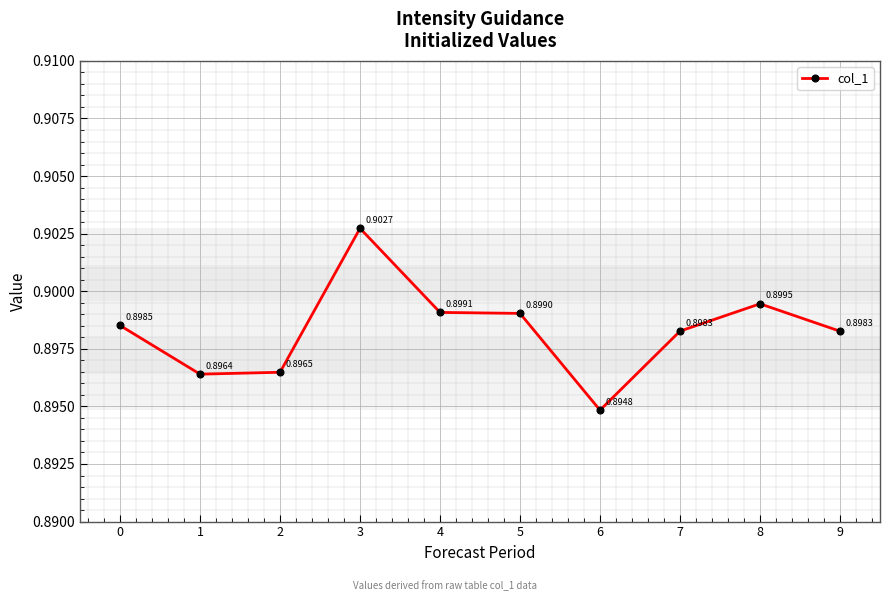

True or false: the data shows 0.9 at 2.

True